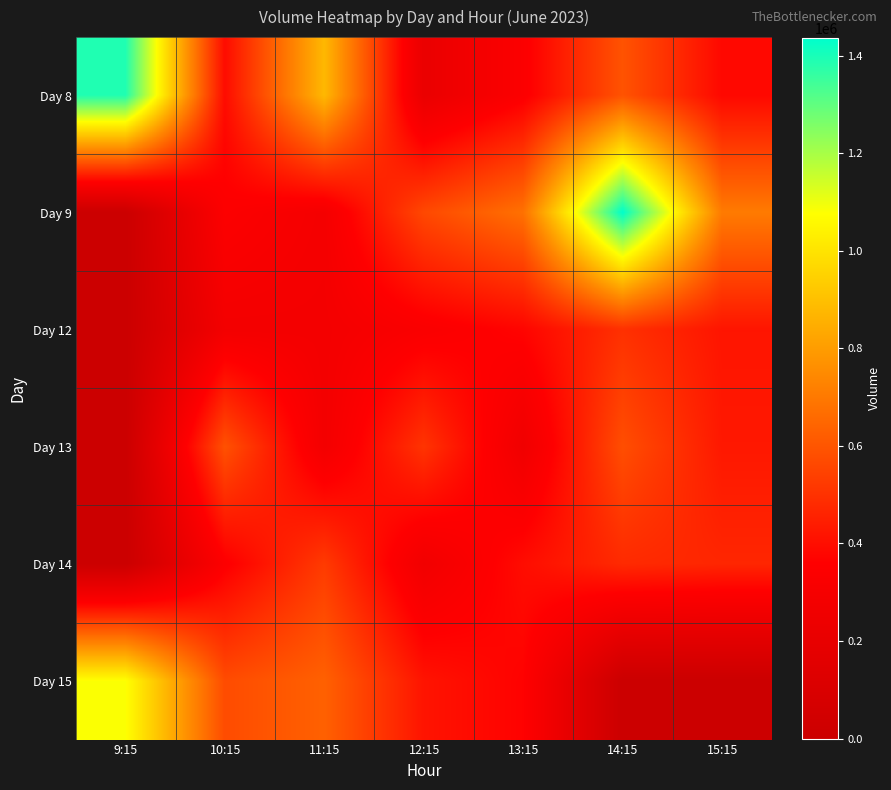

What is the total value across all series at 13:15?

2412797